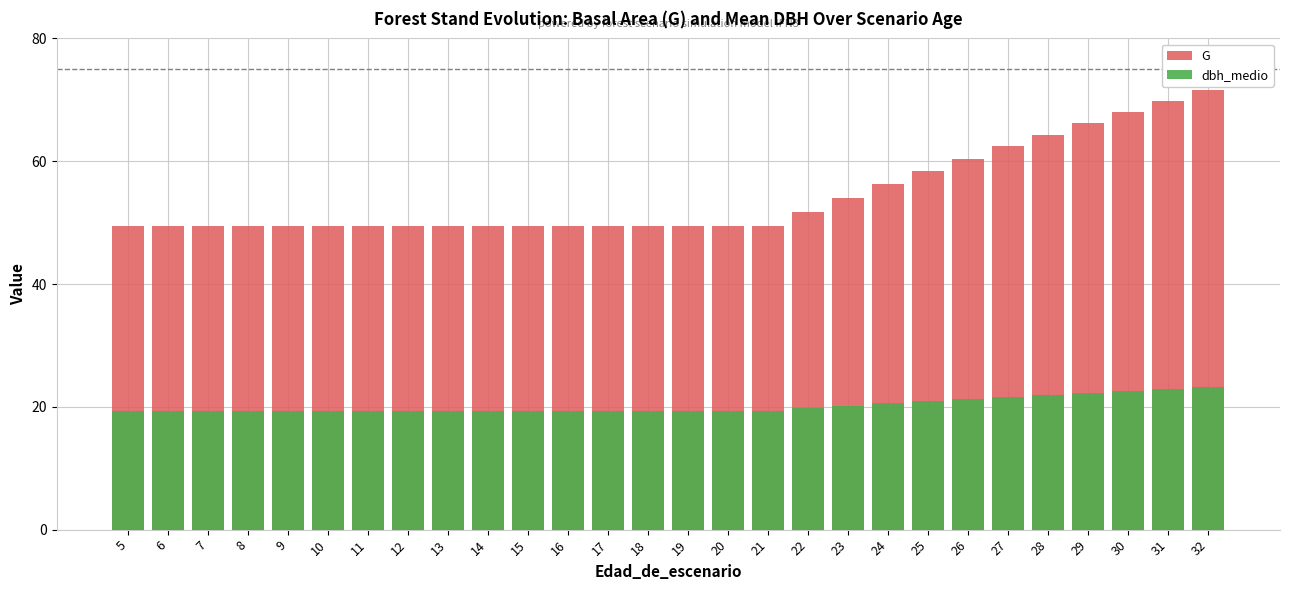

What is the value of the G bar at the 20th from the left?

56.2